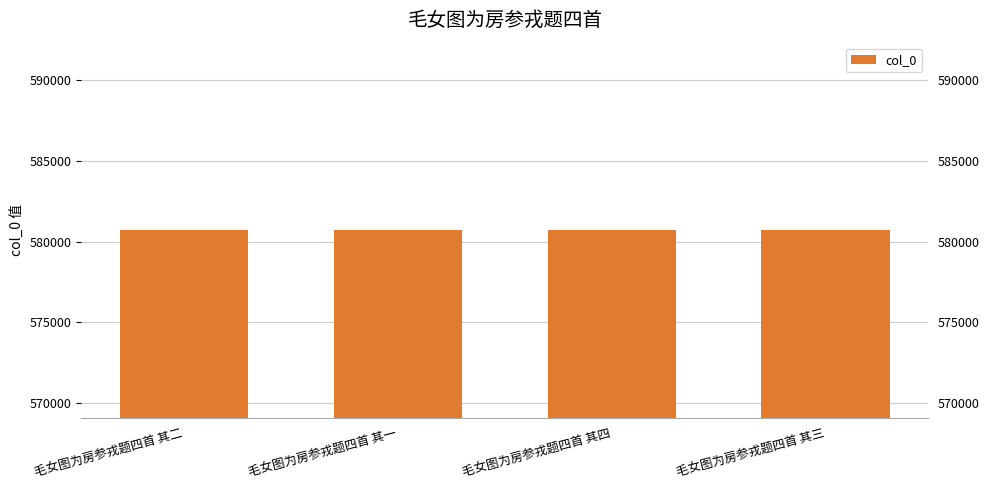

What is the sum of the values at 毛女图为房参戎题四首 其二 and 毛女图为房参戎题四首 其一?

1161375